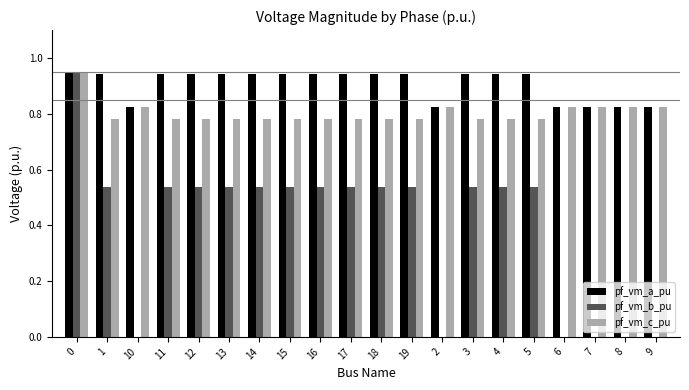

Between 3 and 7, which series saw the biggest shift?

pf_vm_b_pu